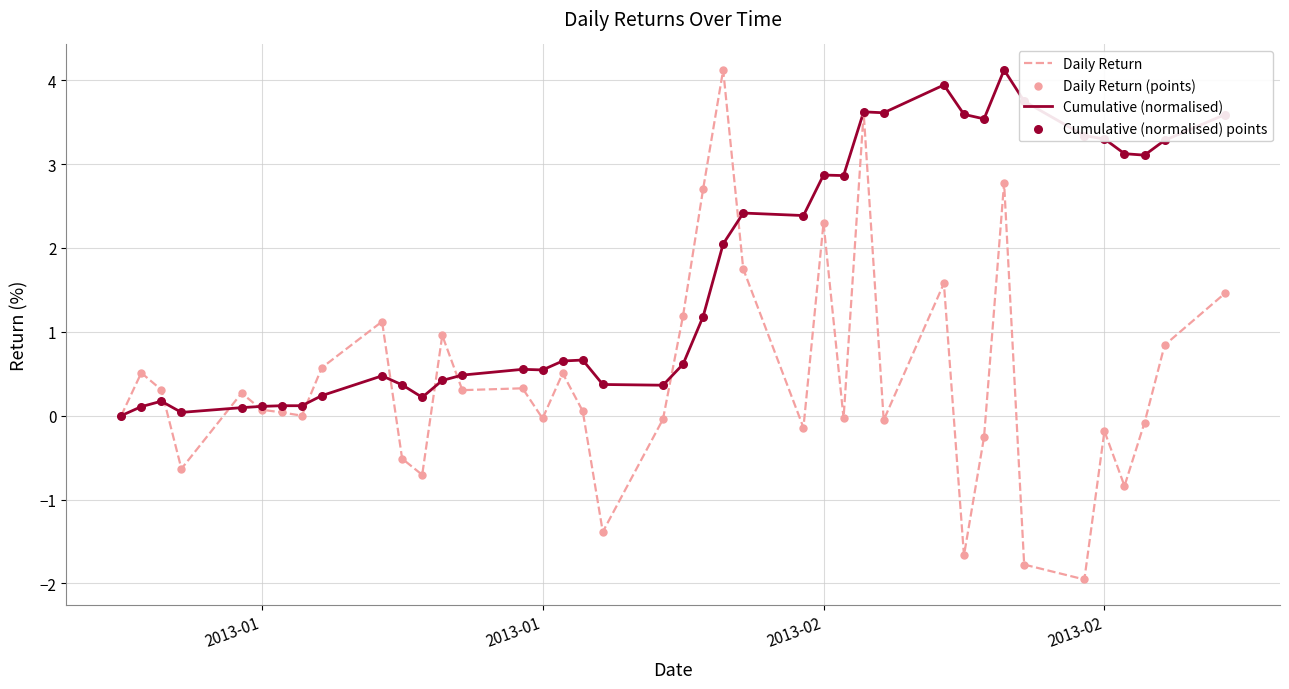

Which series has the widest spread of values?

Daily Return